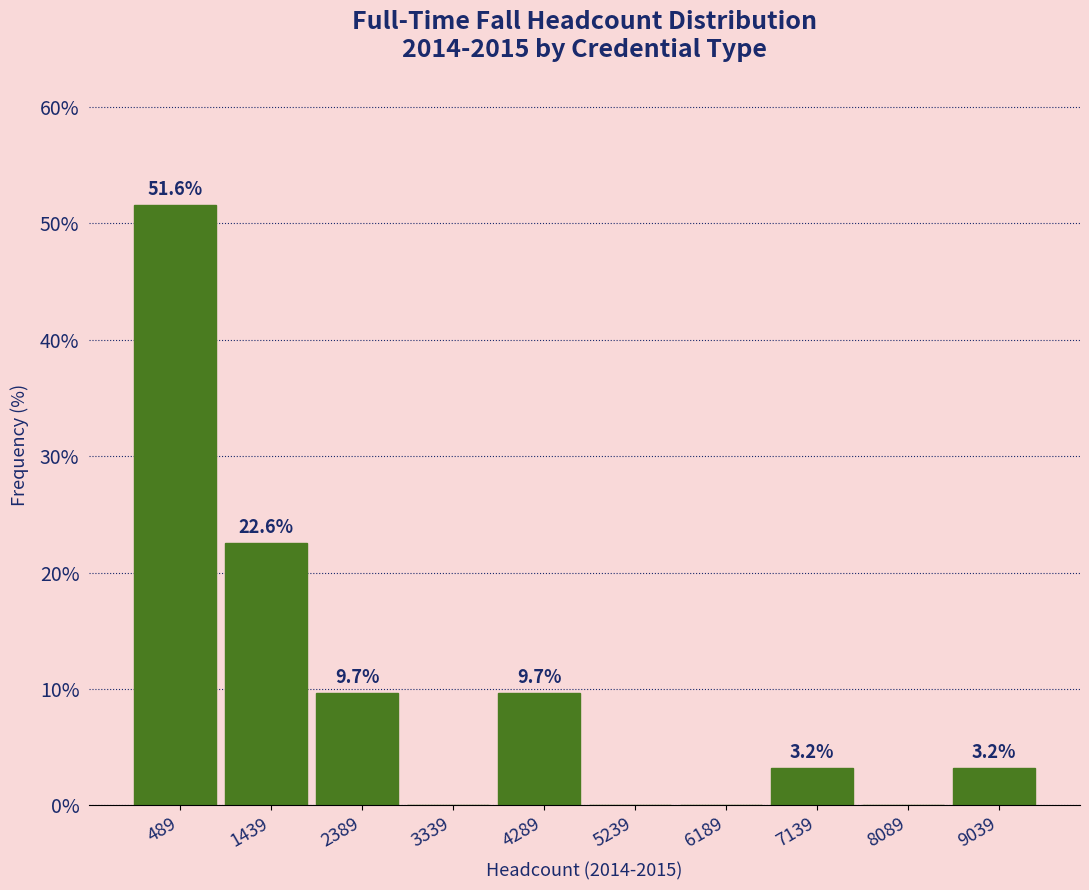

Which range on the x-axis has the tallest bar?

0 to 1000